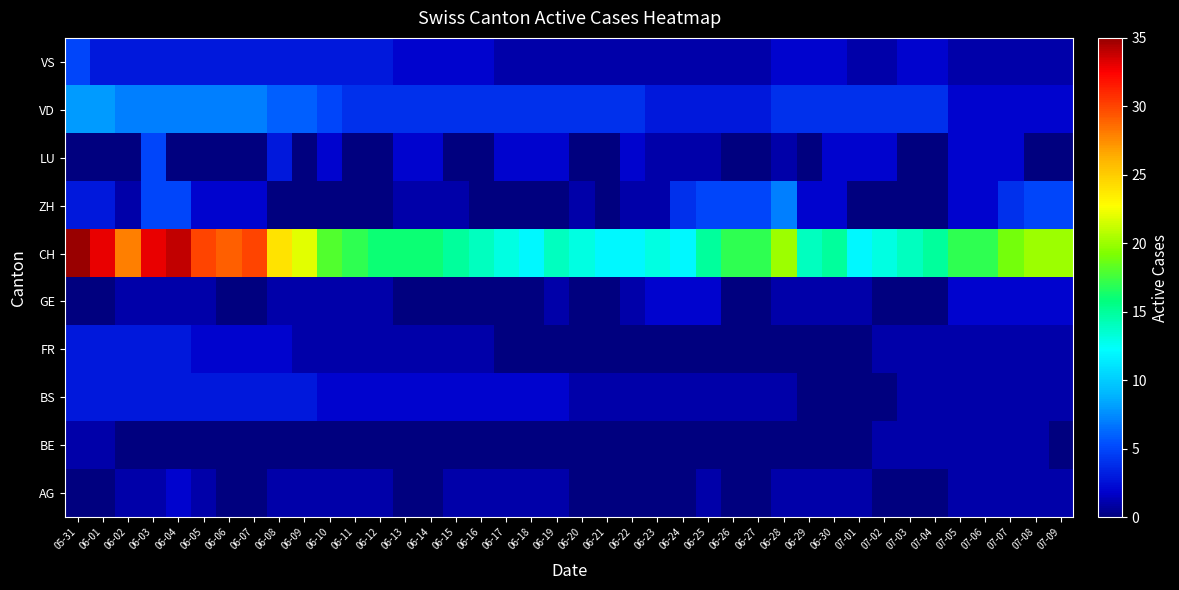

At how many categories does at least one series exceed 9?

40